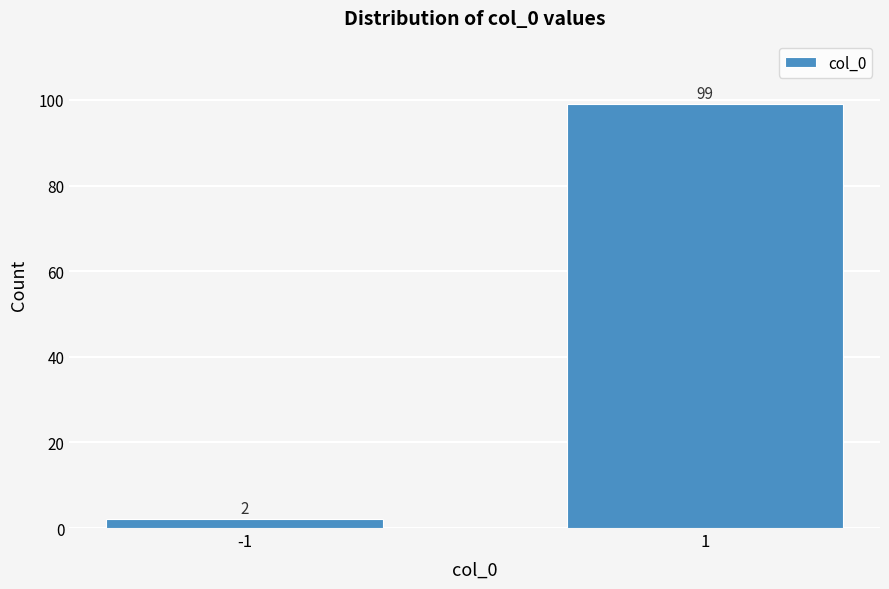

Reading left to right, extract all data points from this chart.

-1=2	1=99